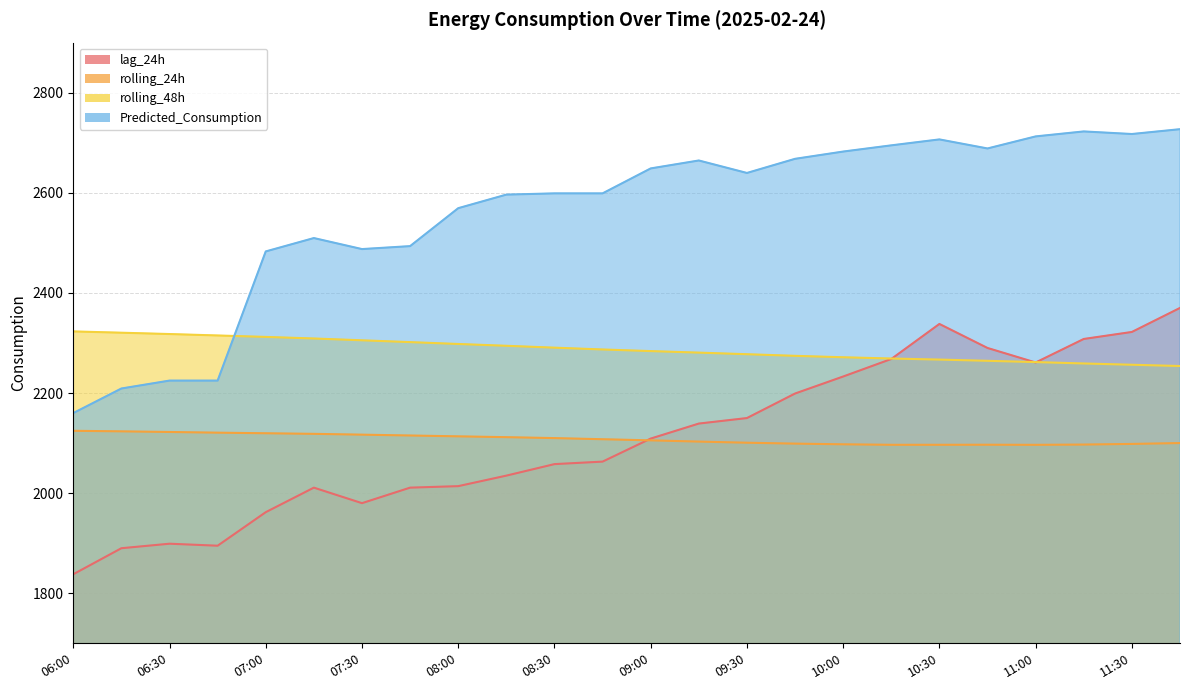

Where does the rolling_48h series first go above 2287?

06:00